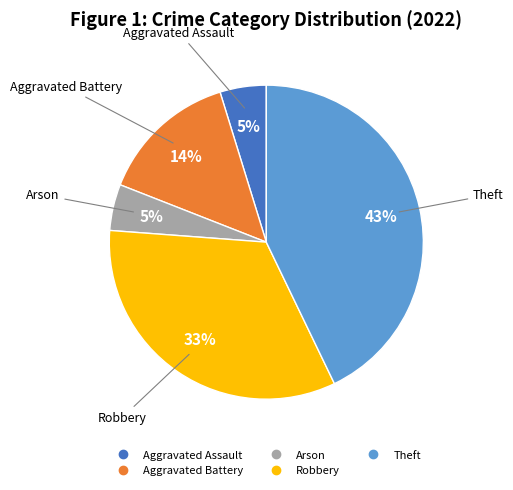

How many slices are in this pie chart?

5